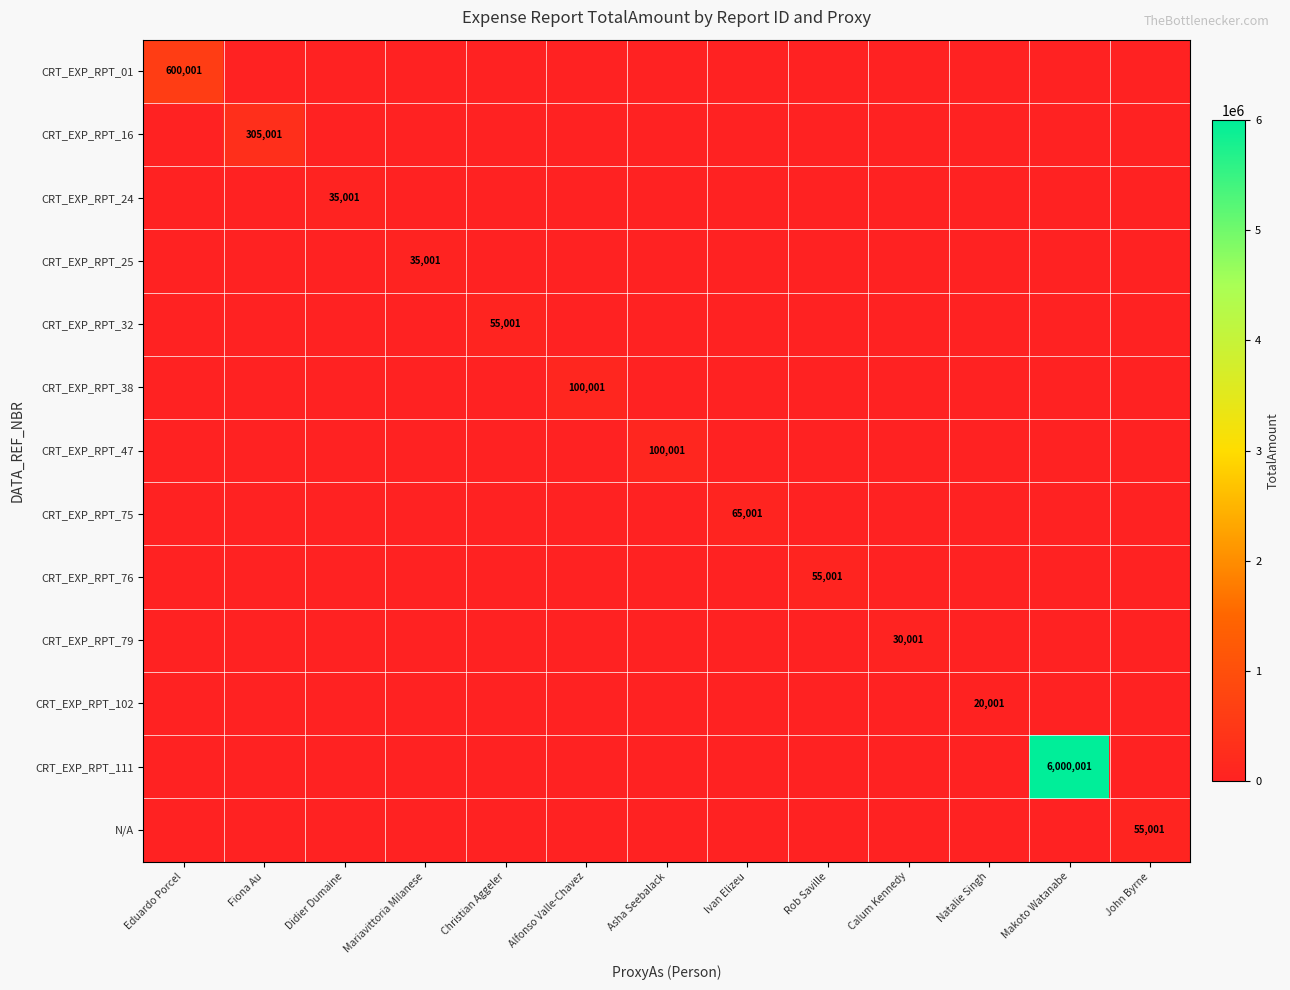

Which series changed the most between Mariavittoria Milanese and Asha Seebalack?

CRT_EXP_RPT_47